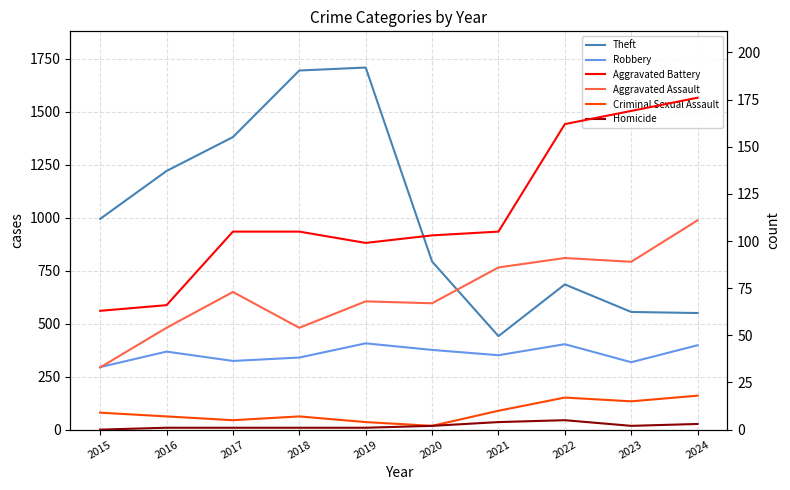

What is the value of the Homicide point at the 5th from the left?

1